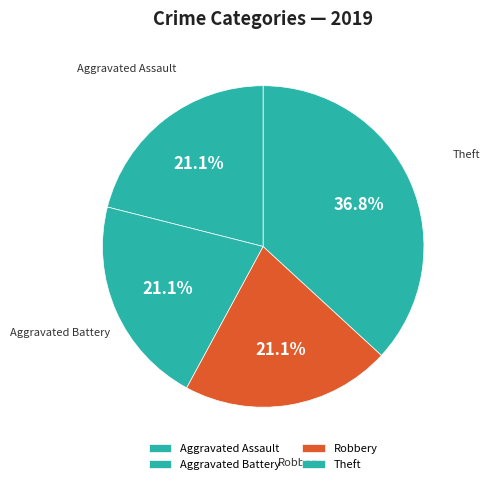

Is there a majority slice in this chart?

No